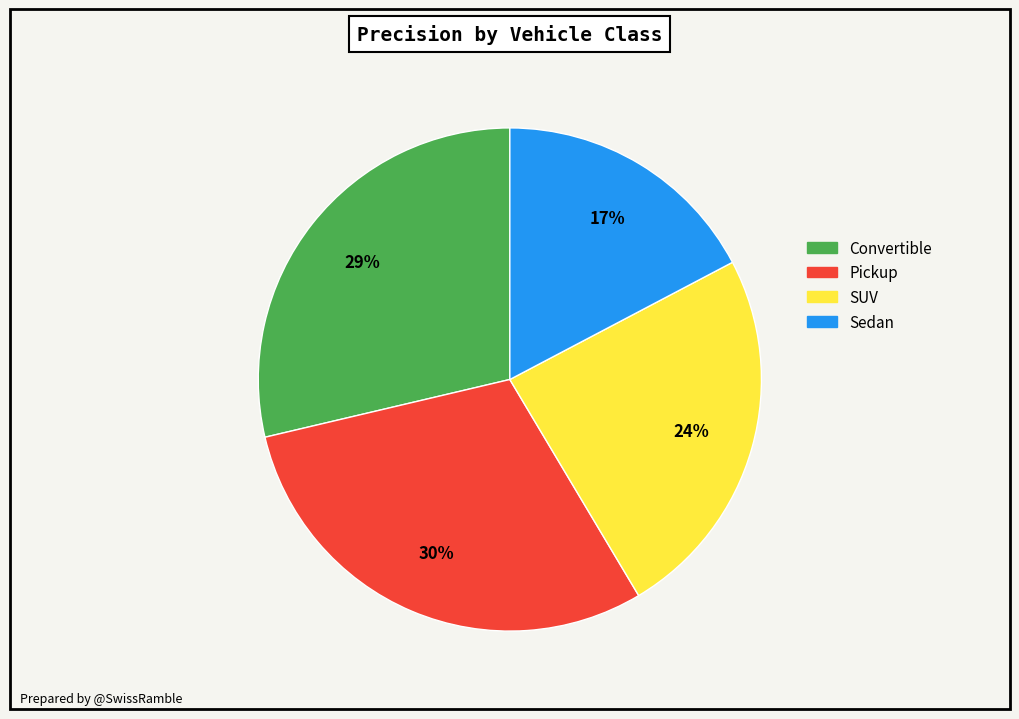

Which slice is the smallest?

Sedan